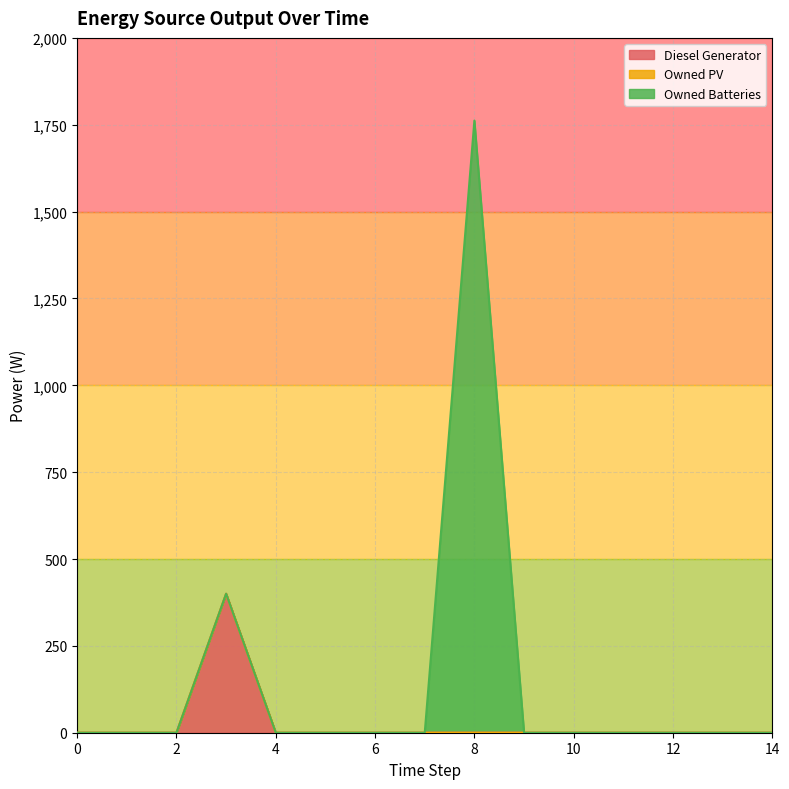

Does the chart have visible grid lines?

Yes